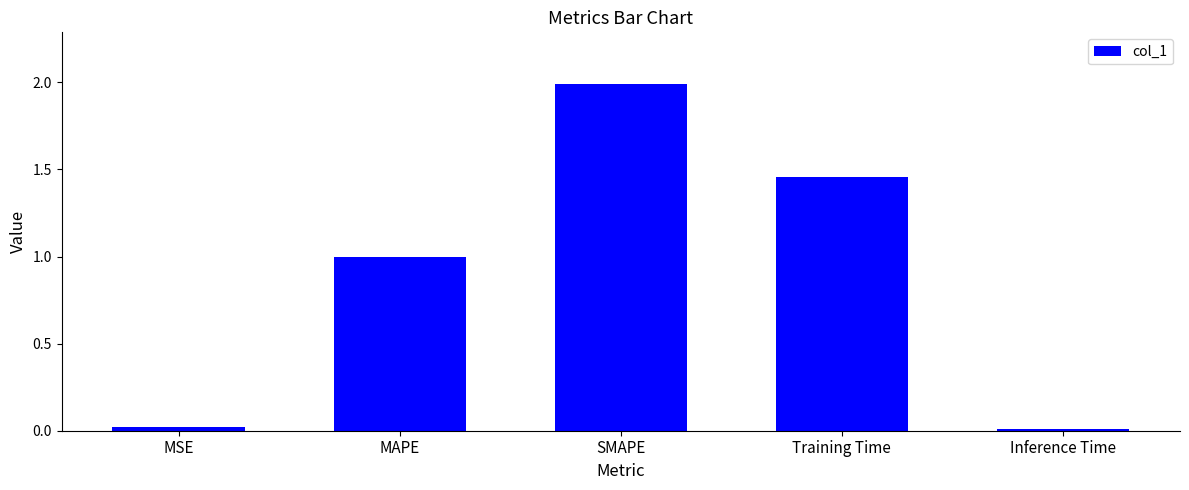

What is the difference between the maximum and minimum values?

2.0